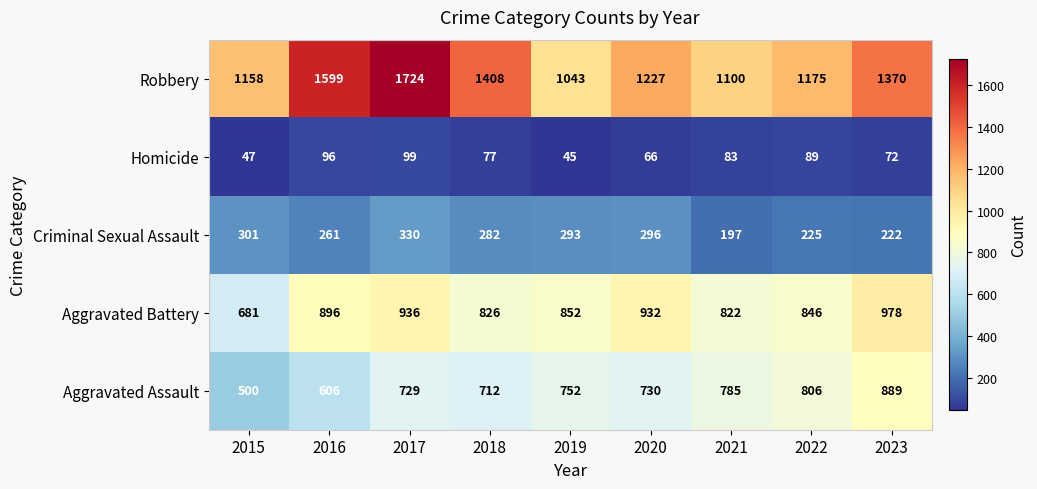

What is the sum of all Robbery values?

11804